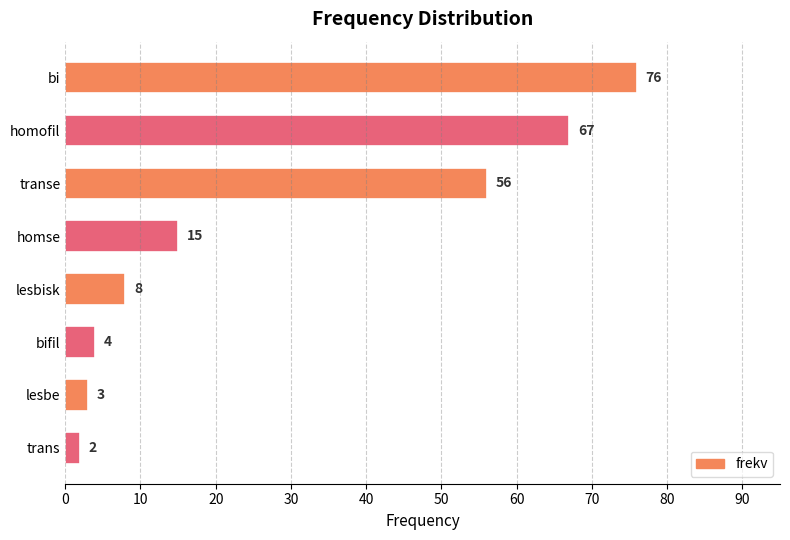

List the labels in order of value, smallest first.

trans, lesbe, bifil, lesbisk, homse, transe, homofil, bi